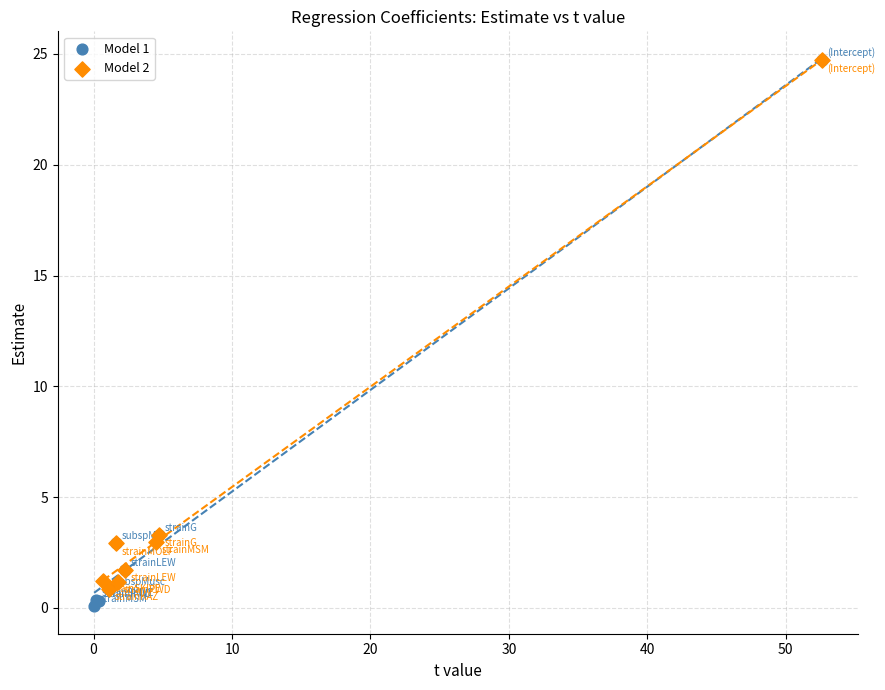

Which series has the largest Y range (max minus min)?

Model 1